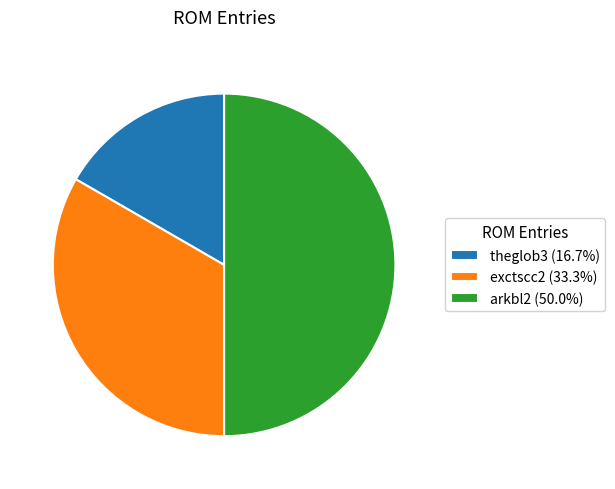

Is the sum of exctscc2 (33.3%) and arkbl2 (50.0%) greater than half?

Yes